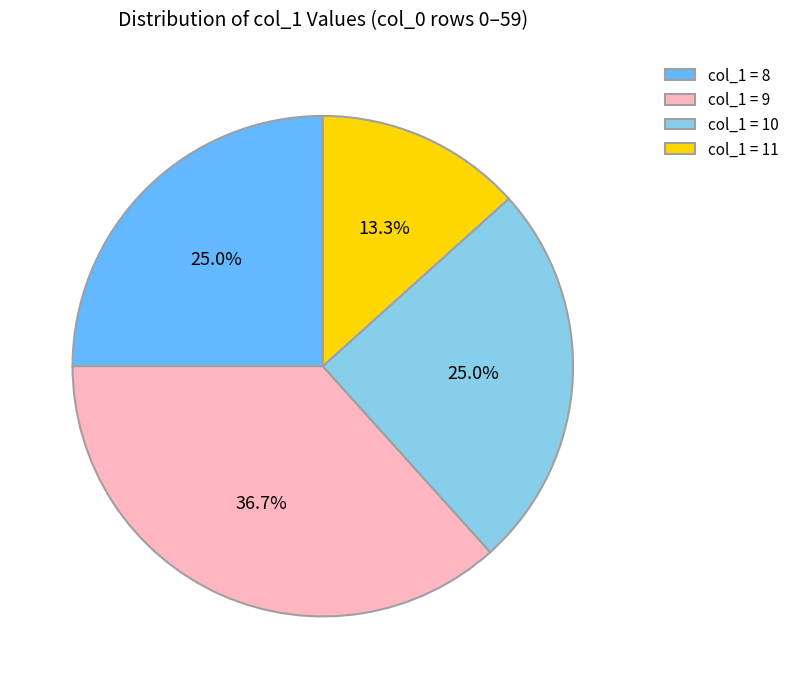

Does any single category account for the majority?

No